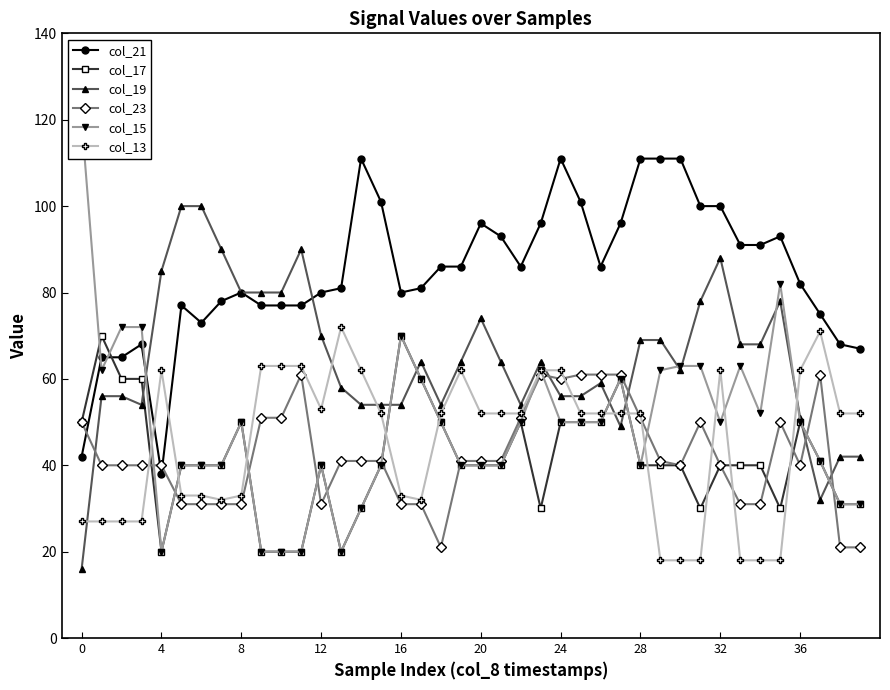

Is it true that col_13 equals 62 at 24?

True